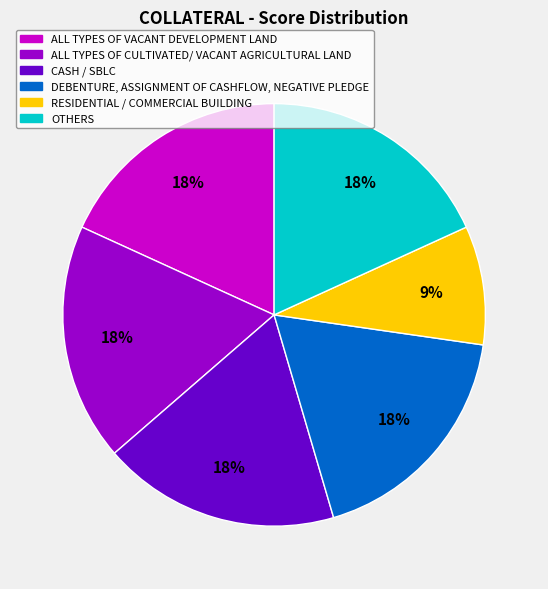

Is the sum of DEBENTURE, ASSIGNMENT OF CASHFLOW, NEGATIVE PLEDGE and ALL TYPES OF CULTIVATED/ VACANT AGRICULTURAL LAND greater than half?

No